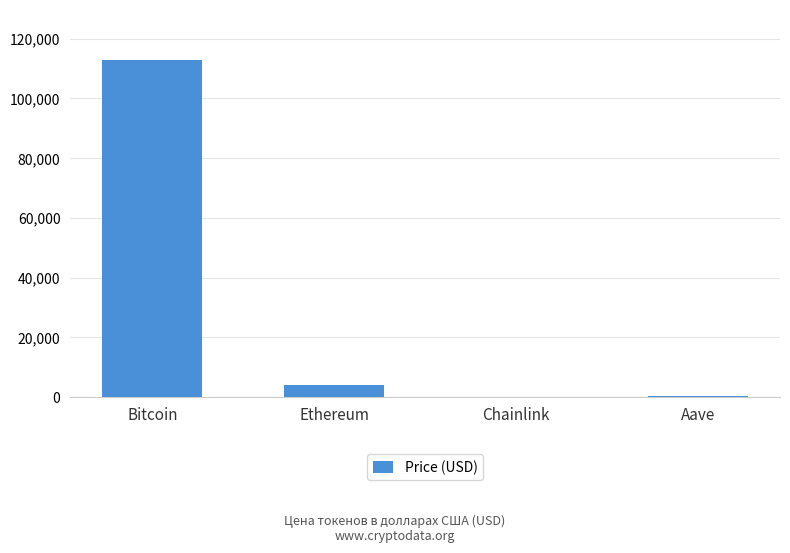

How many categories are shown in the chart?

4